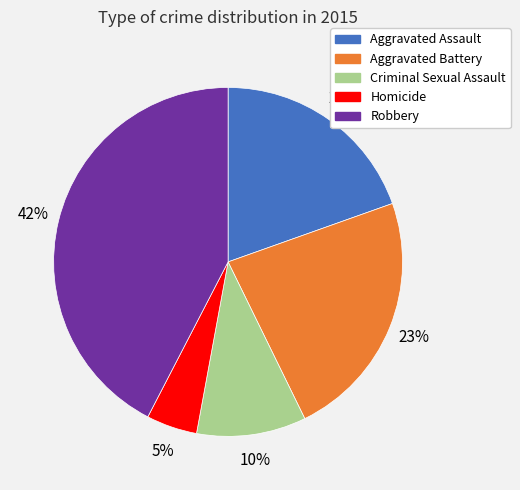

Is Criminal Sexual Assault the majority of the pie?

No